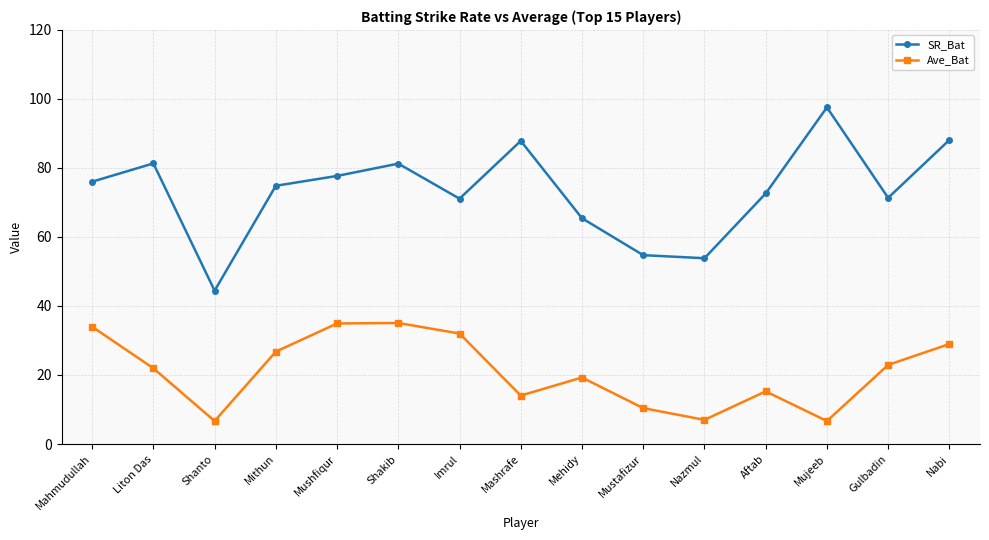

True or false: SR_Bat and Ave_Bat cross at least once.

False